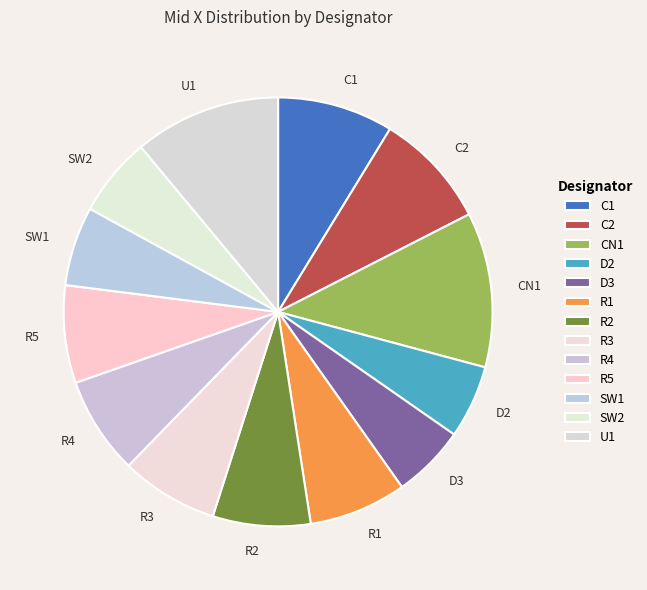

Which slice is the largest?

CN1